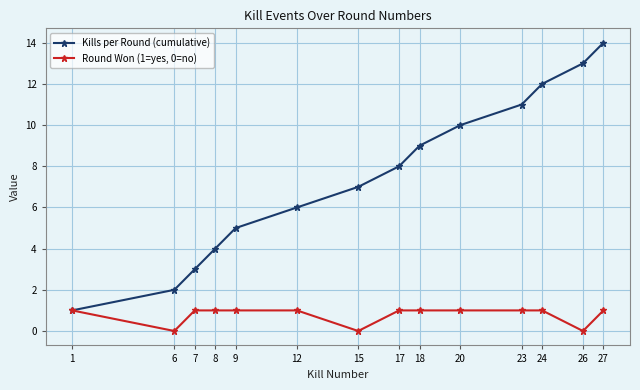

Does the chart display data point markers on the line(s)?

Yes